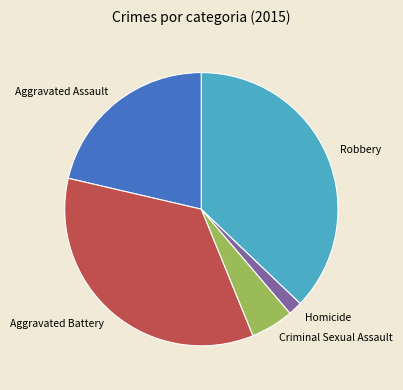

Does any single category account for the majority?

No